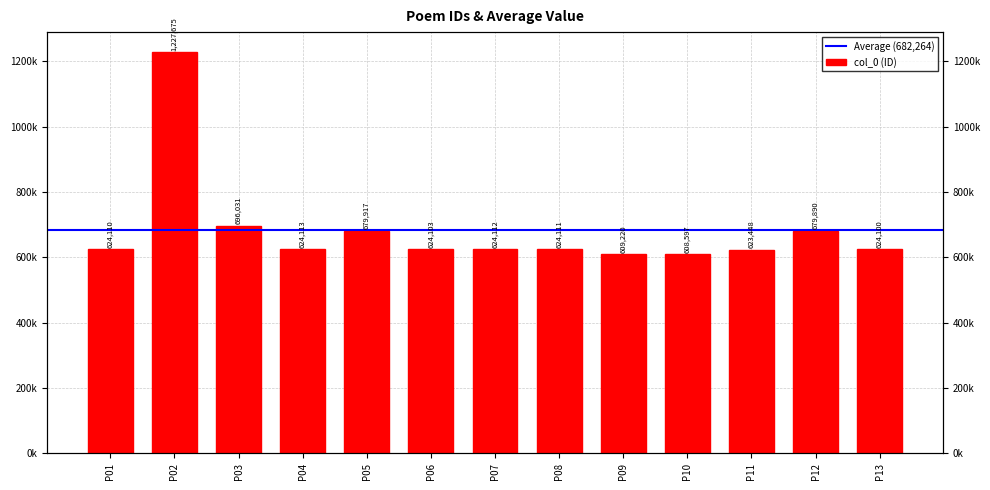

The value at P03 is 696031. True or false?

True